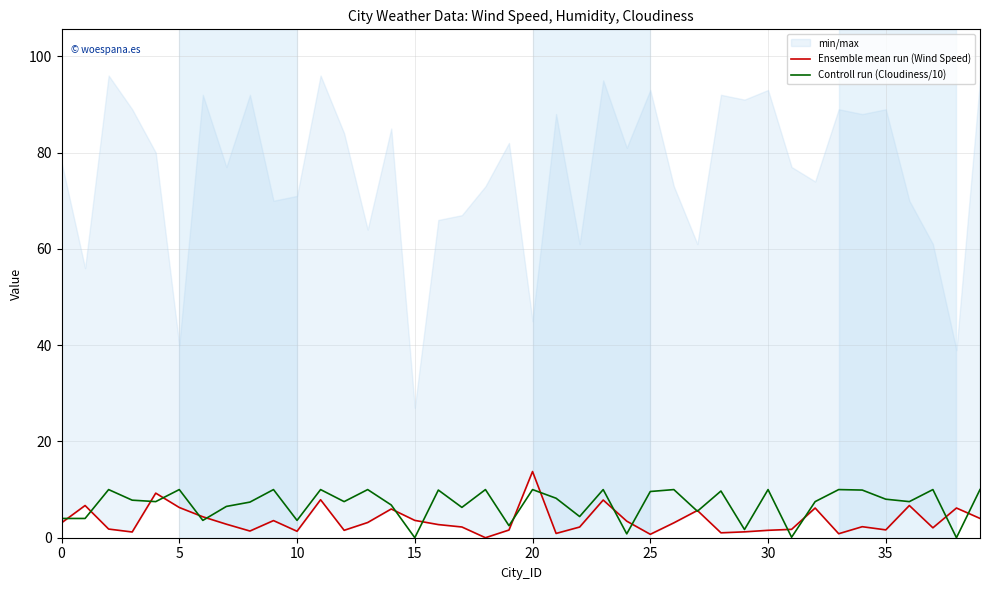

Which has a higher value, 9 or 36?

36